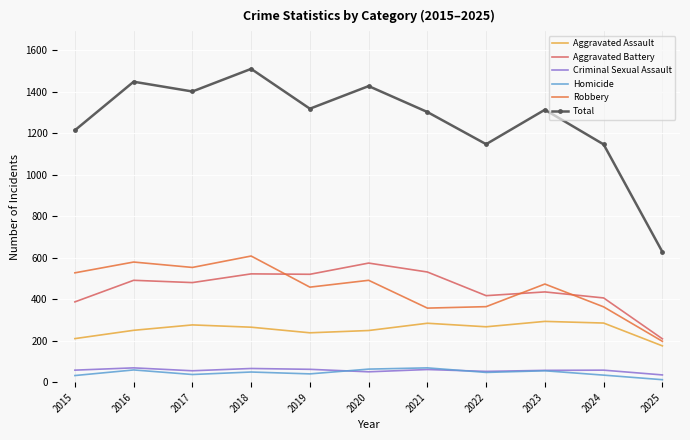

The Robbery series shows 325 at 2015. True or false?

False